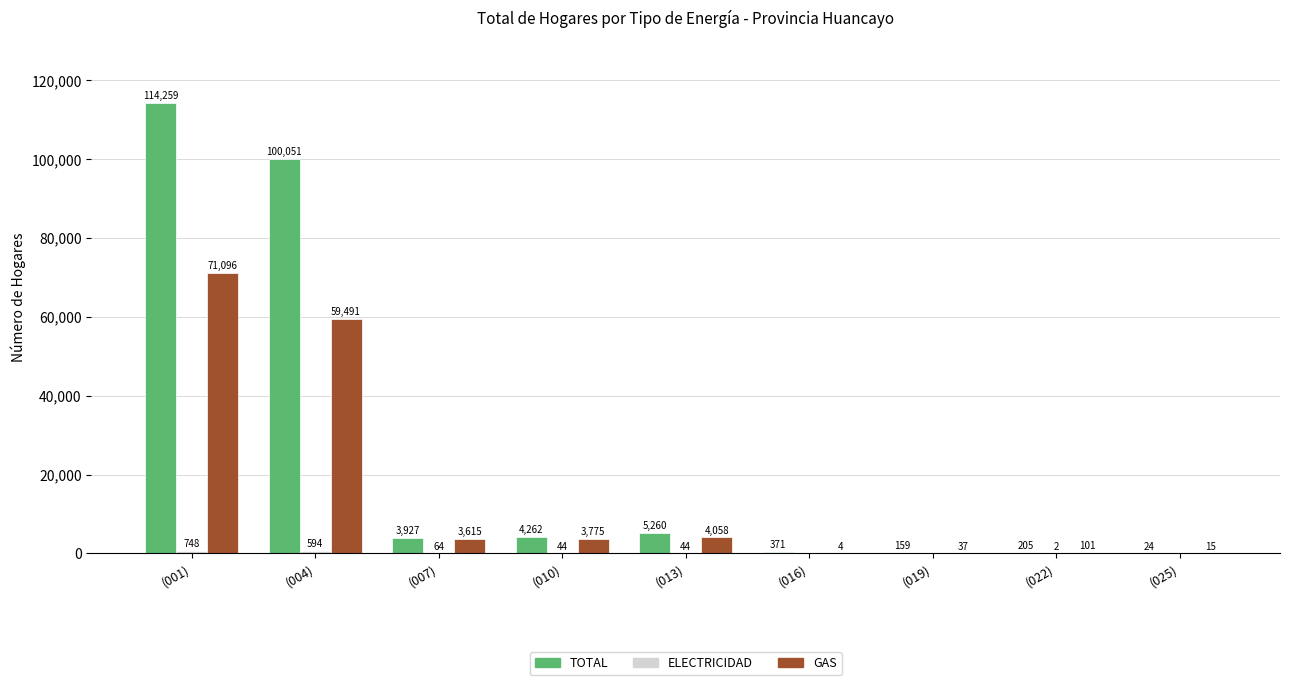

Does the chart contain stacked bars?

No